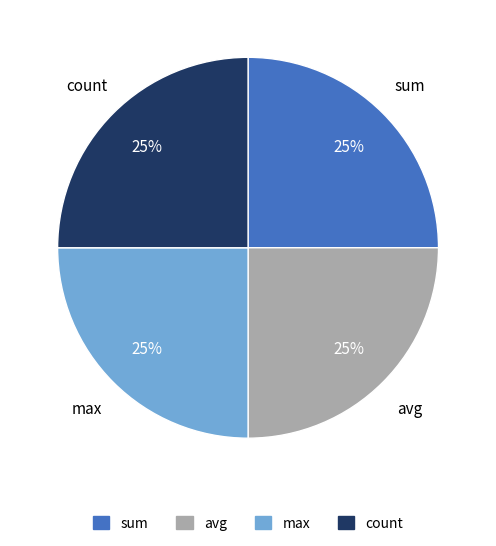

Does max represent more than half of the total?

No